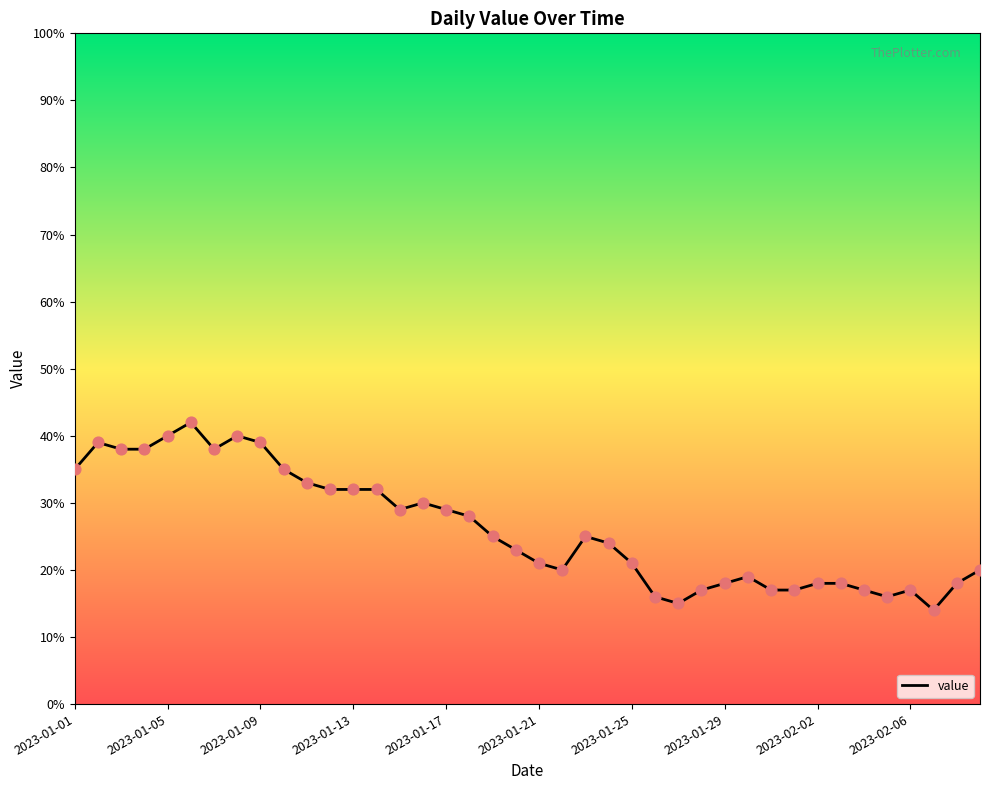

What is the minimum value shown in the chart?

14